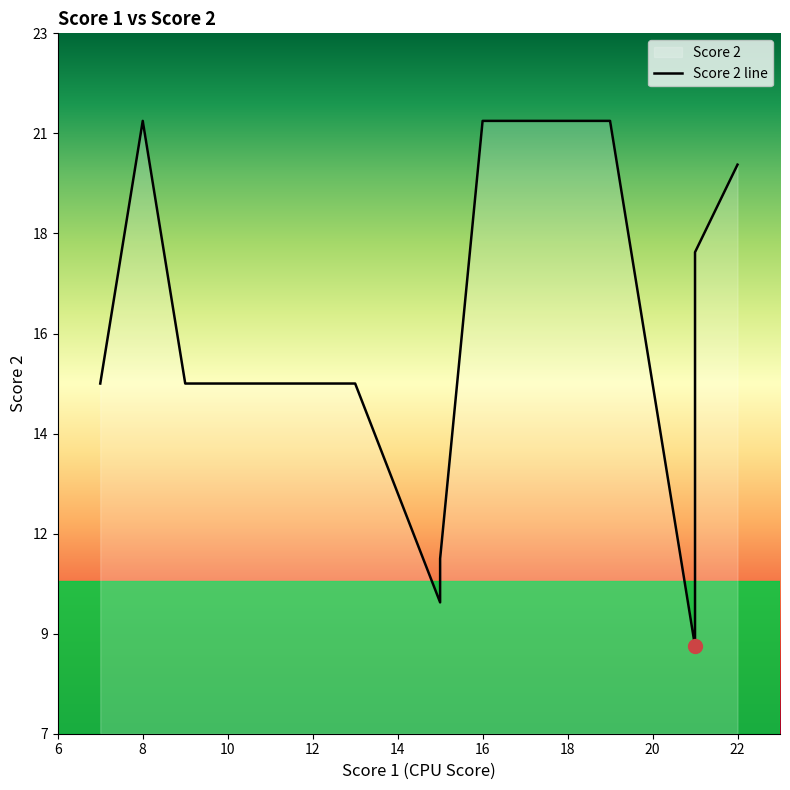

Which label corresponds to the largest value in the chart?

16